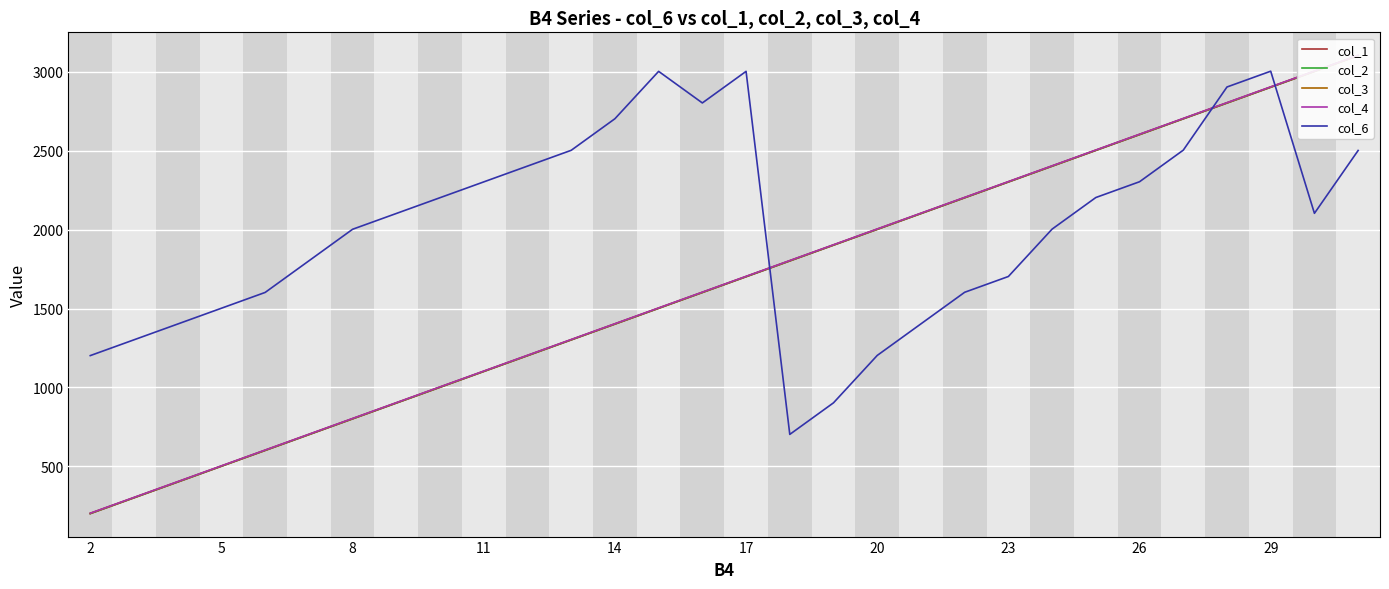

What is the maximum value for col_6?

3003